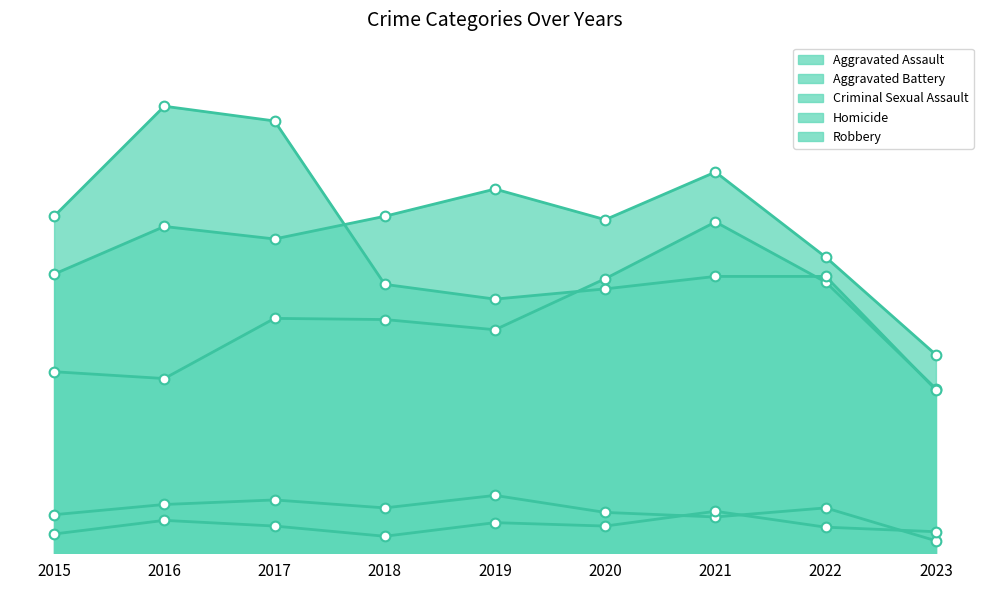

What is the value of the Homicide point at the 6th from the left?

24